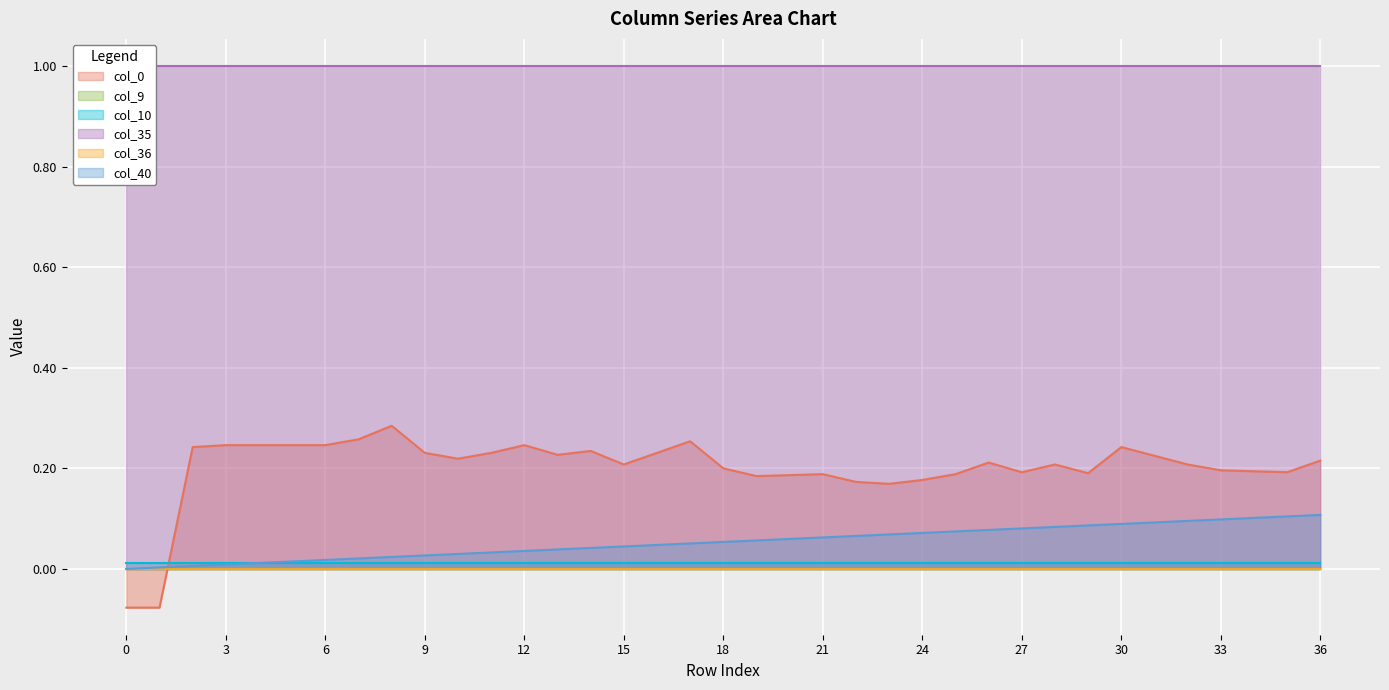

Which series changed the most between 10 and 25?

col_40